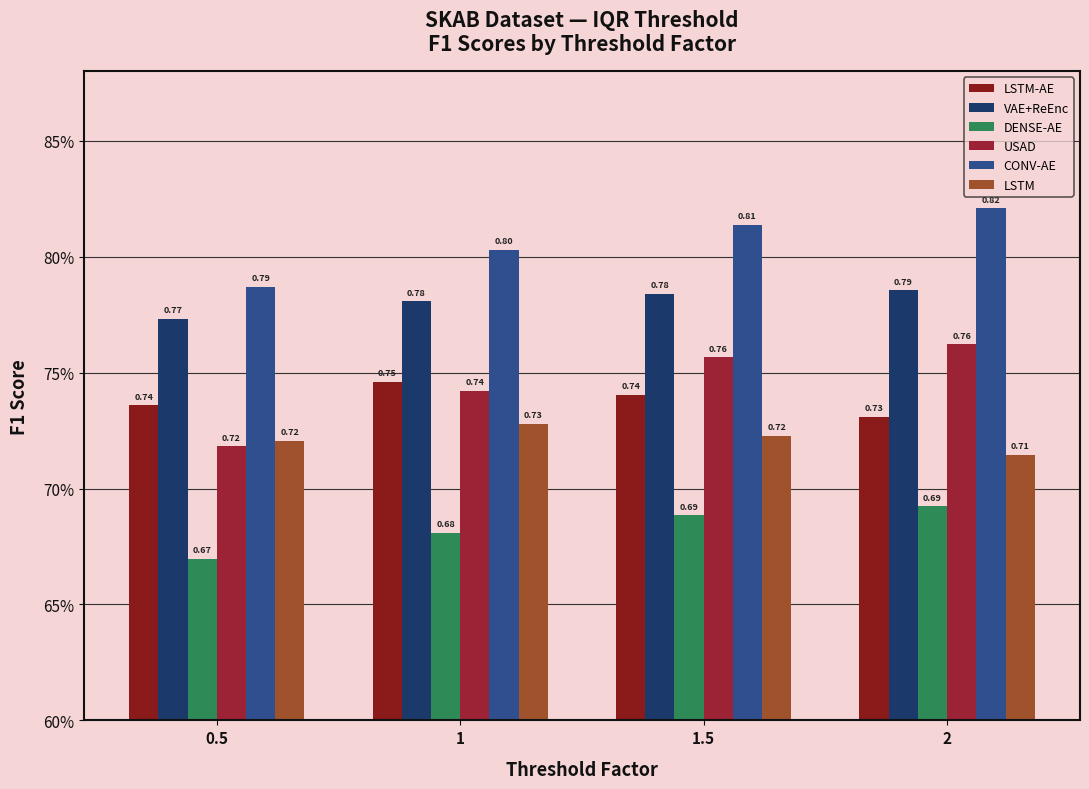

Are the bars horizontal?

No